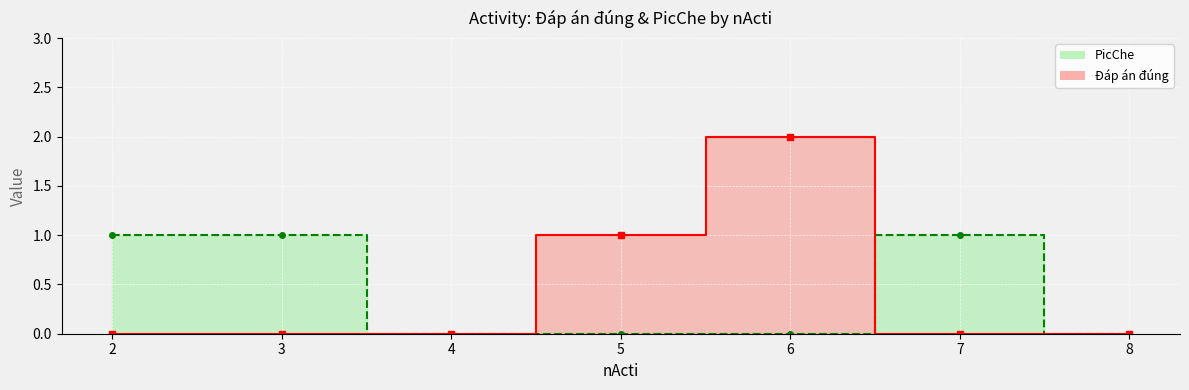

What is the total value across all series at 5?

1